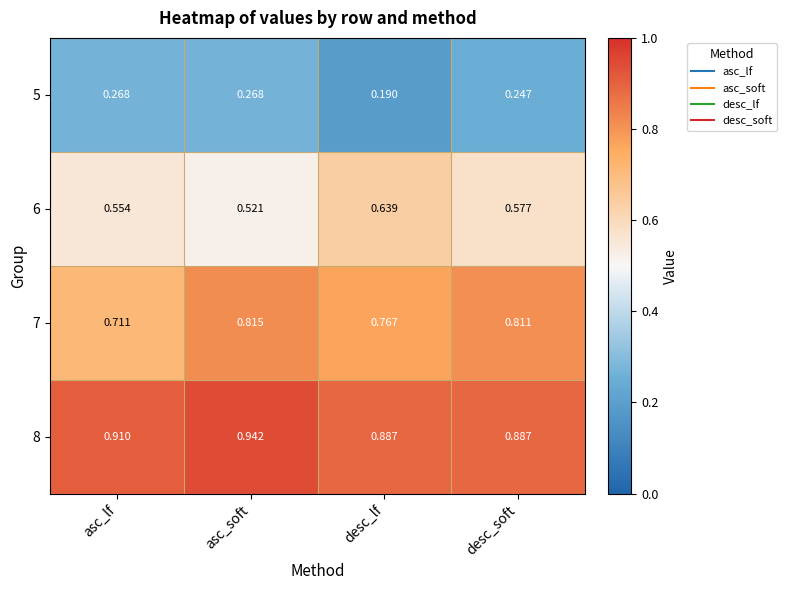

At which label does 7 reach its peak?

asc_soft